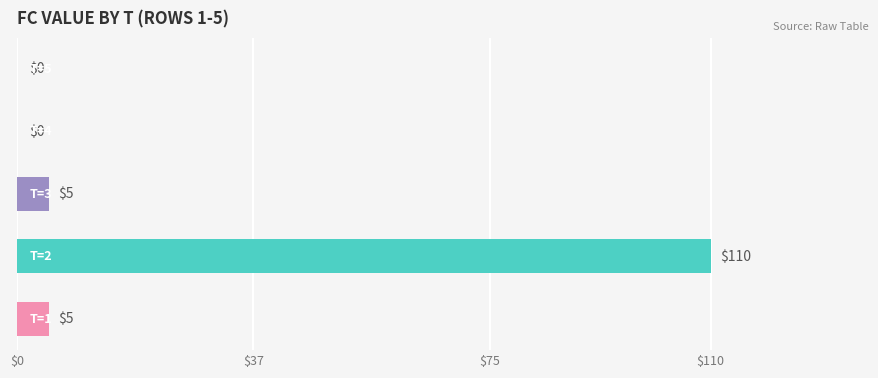

What is the maximum value shown in the chart?

110